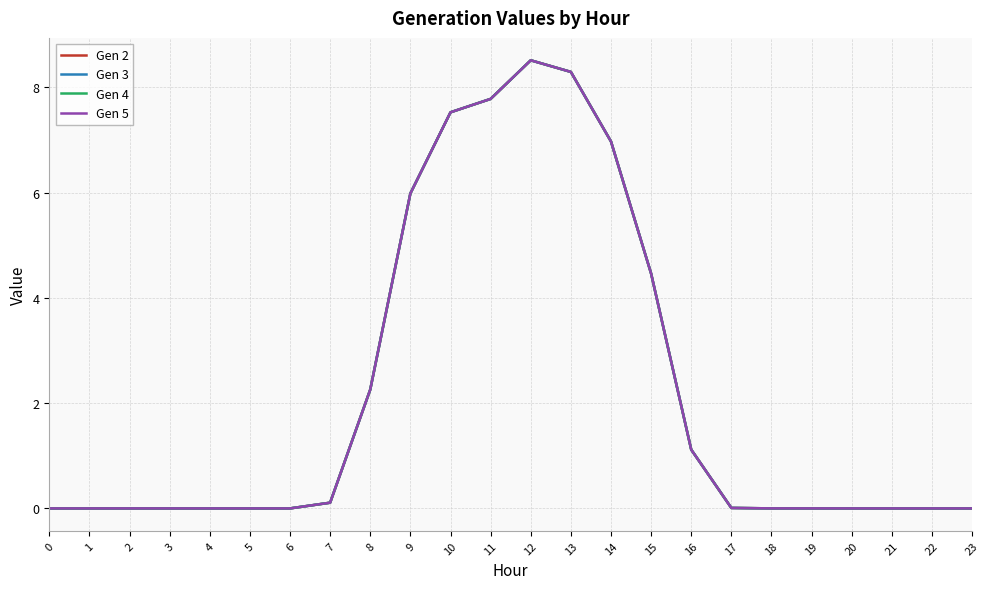

What is the difference between the Gen 3 values at 16 and 17?

1.1